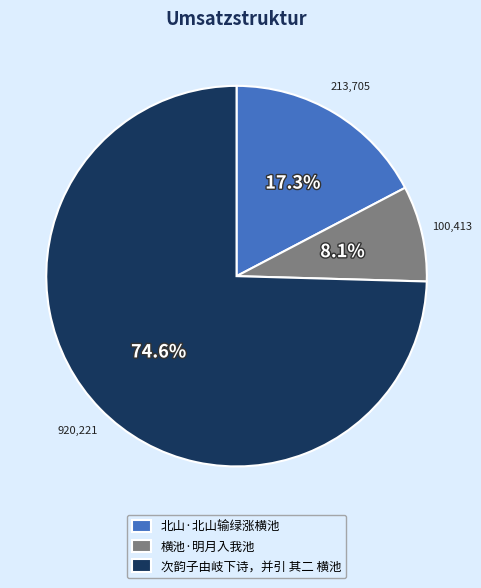

Rank the categories by value from highest to lowest.

次韵子由岐下诗，并引 其二 横池, 北山·北山输绿涨横池, 横池·明月入我池